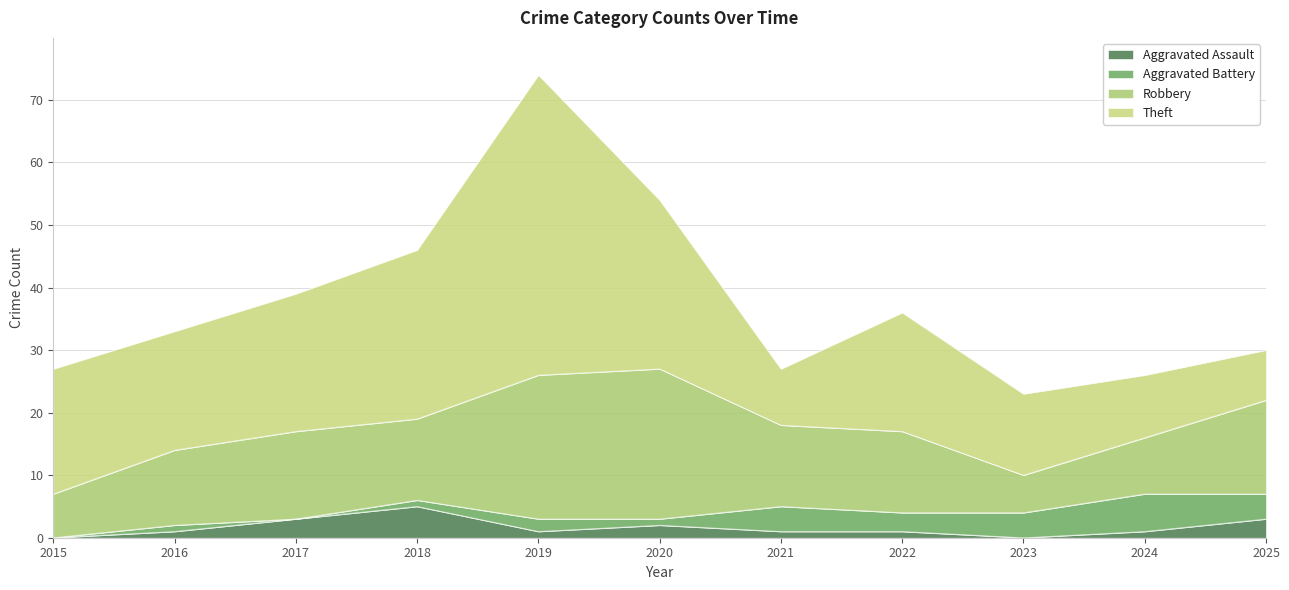

At which label does Theft first exceed 19?

2015